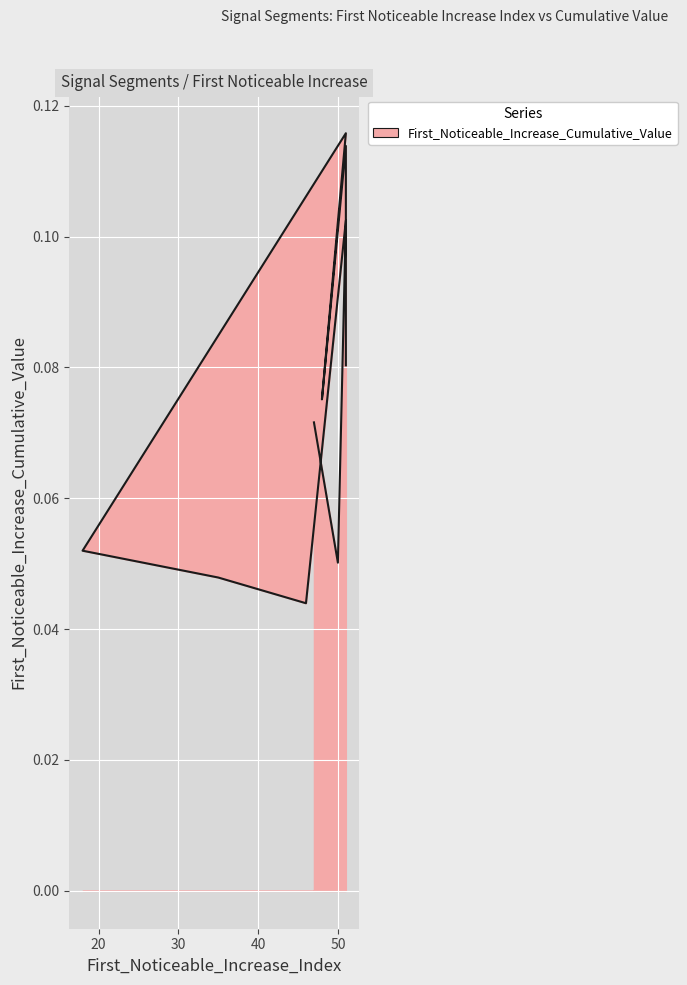

At which category does the chart reach its minimum across all series?

46